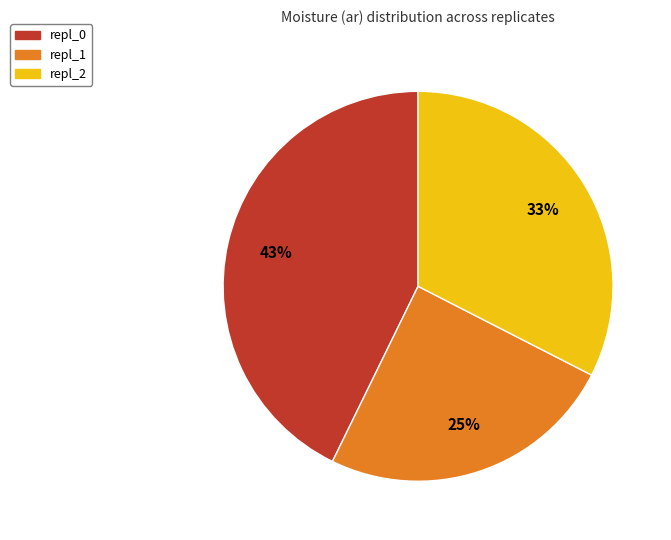

The repl_2 slice represents 20% of the pie. True or false?

False